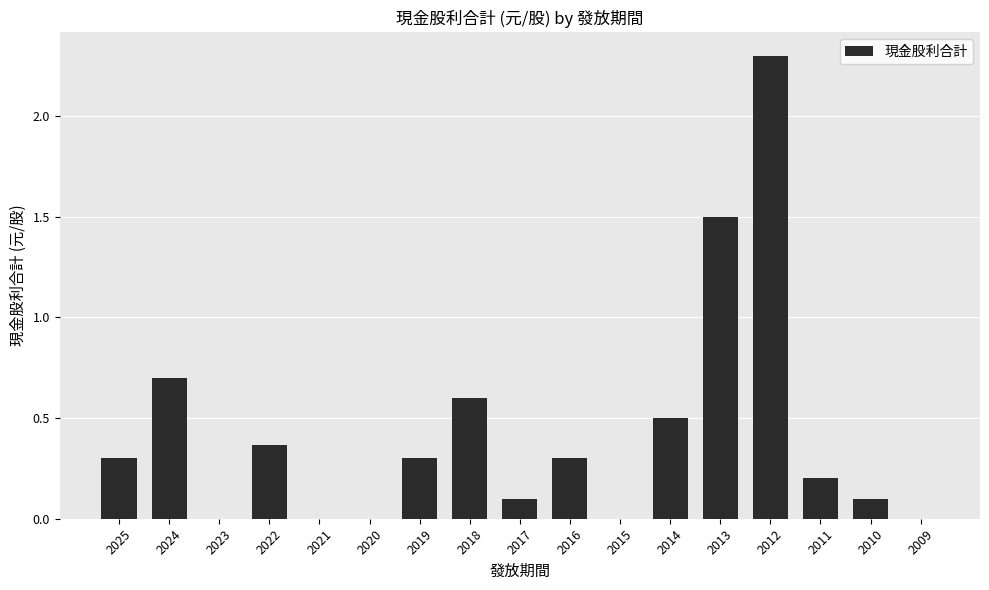

How many series are shown in this chart?

1